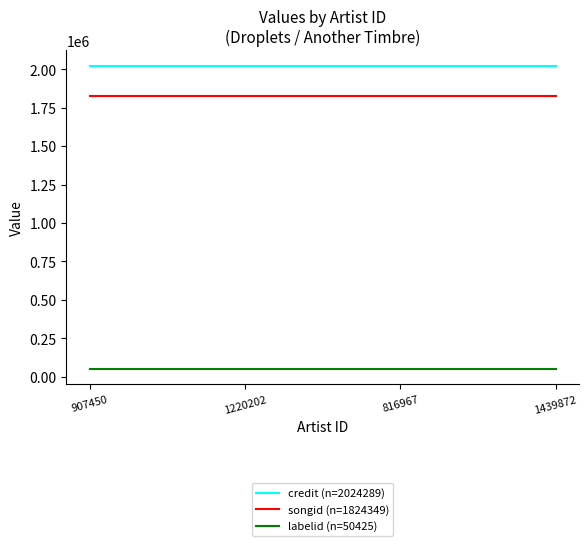

True or false: labelid (n=50425) and credit (n=2024289) intersect in this chart.

False